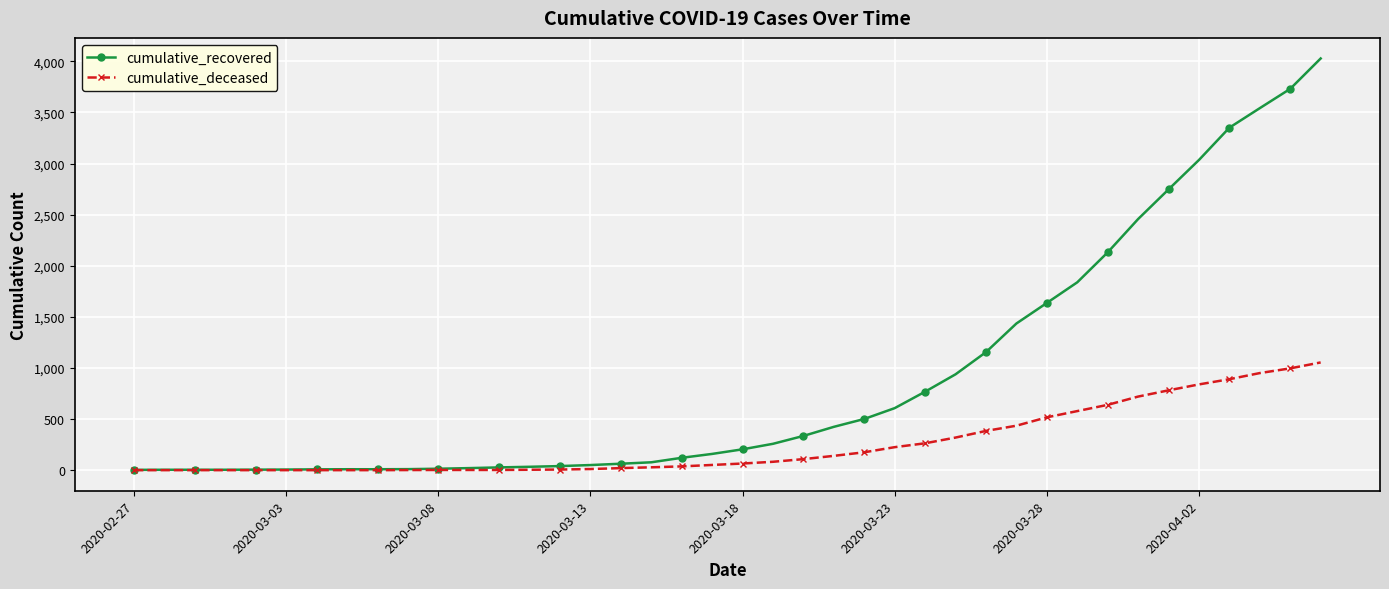

At how many categories does at least one series exceed 2553?

6